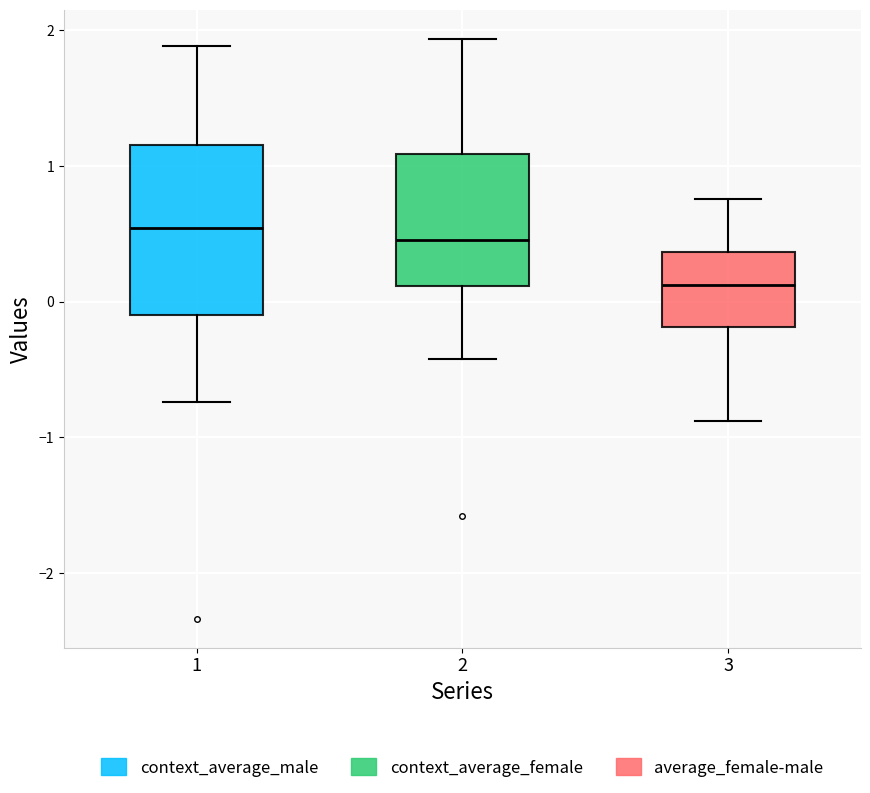

Reading left to right, read every box against the y-axis: the position of its median line, the range the box covers, and the ends of its whiskers. The values are not printed on the chart, so give them approximately, as read against the axis.

1: median 0.5, box -0.1 to 1.2, whiskers -0.7 to 1.9
2: median 0.5, box 0.1 to 1.1, whiskers -0.4 to 1.9
3: median 0.1, box -0.2 to 0.4, whiskers -0.9 to 0.8